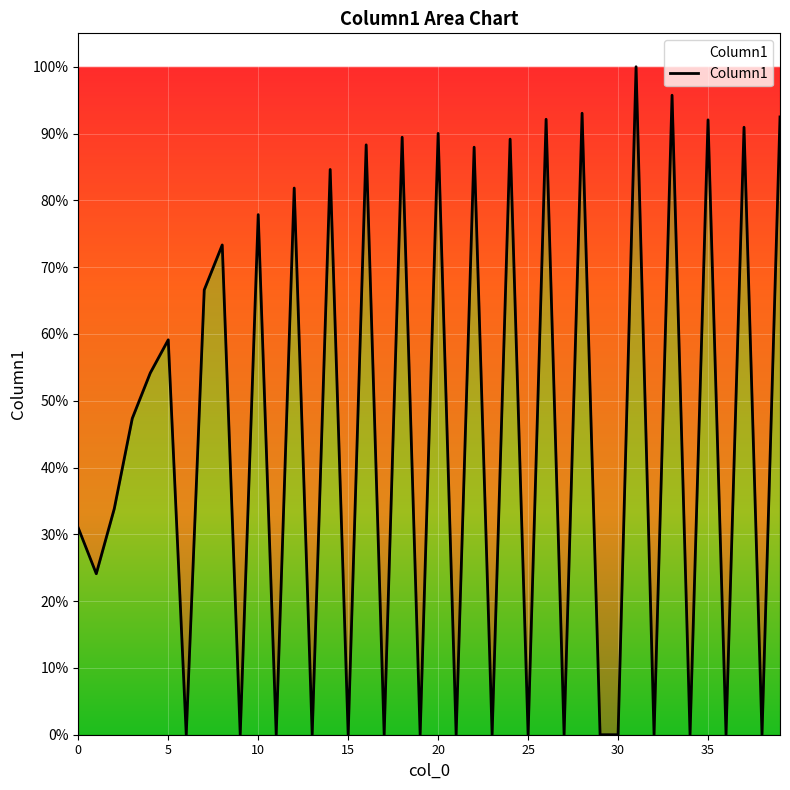

Does the chart display data point markers on the line(s)?

No